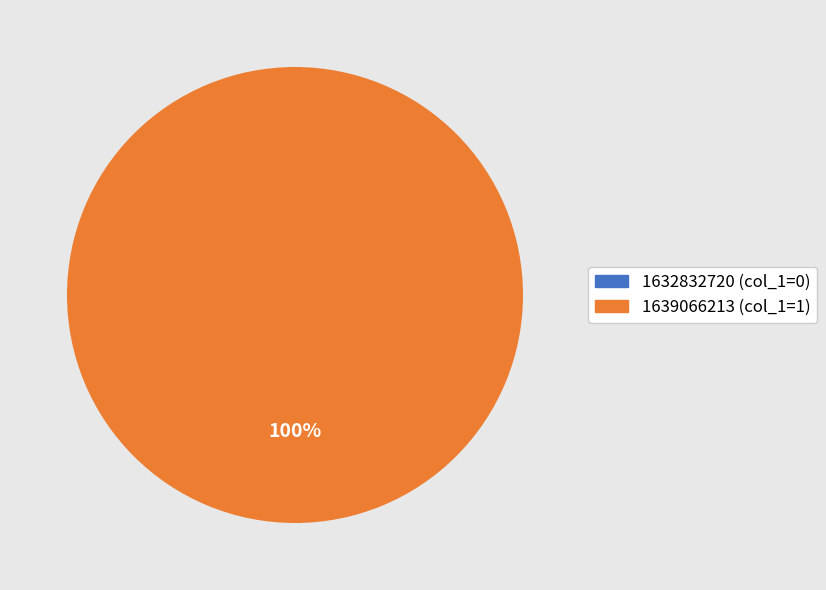

How many slices are in this pie chart?

2